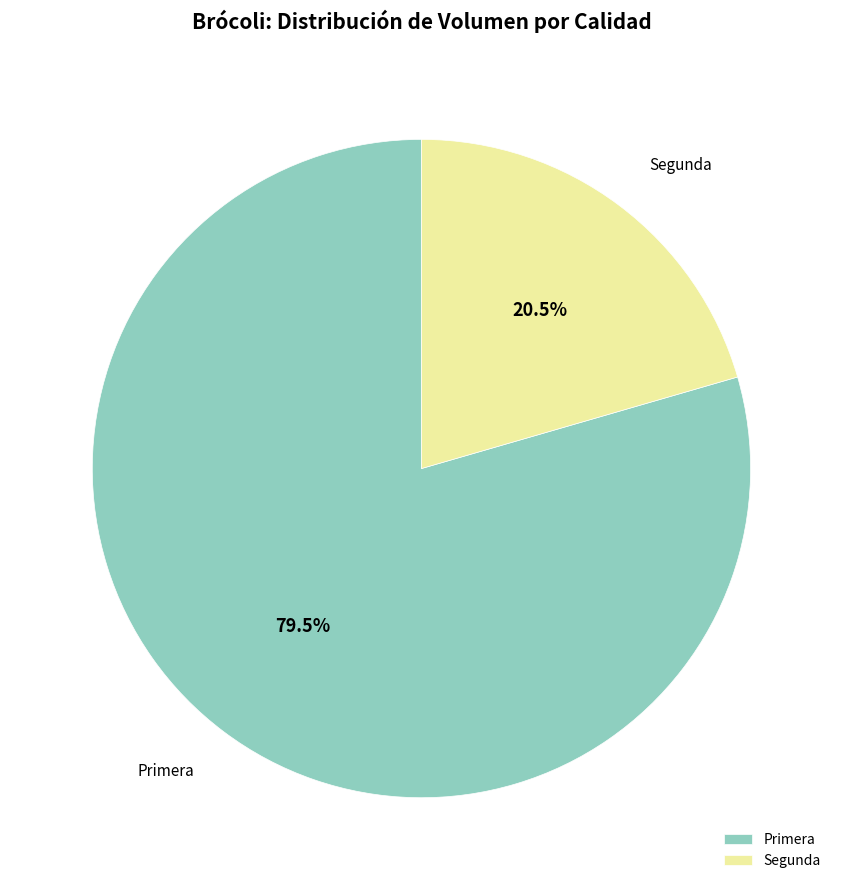

Does Primera account for over 50% of the chart?

Yes